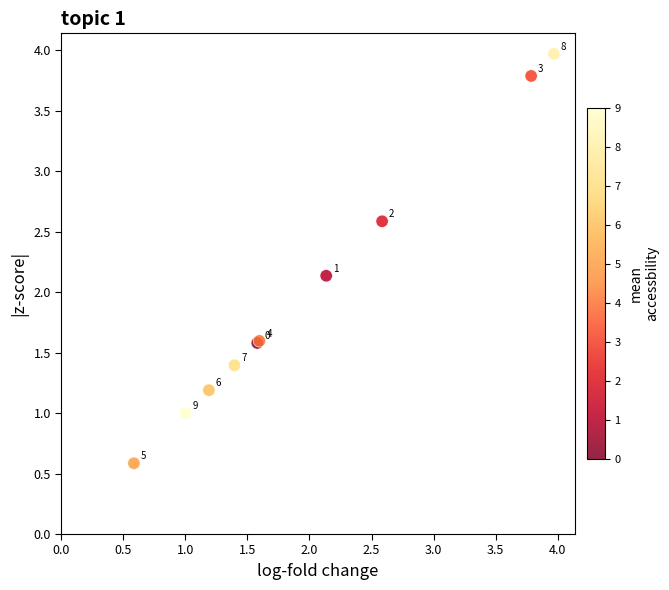

What Y value in the scatter plot is closest to 2?

2.1